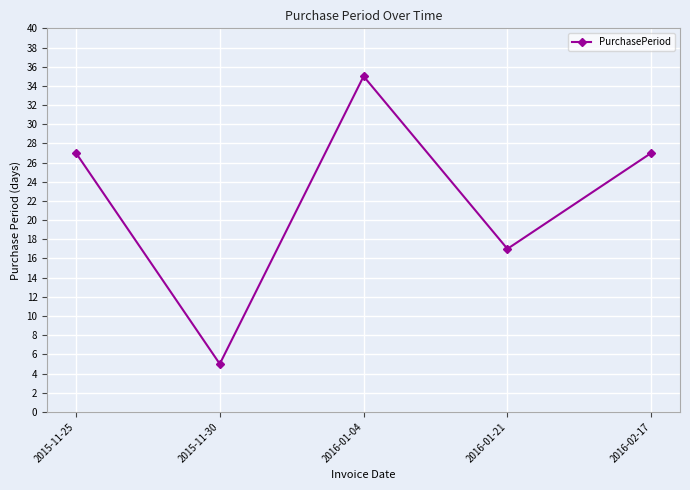

How many lines are shown in the chart?

1